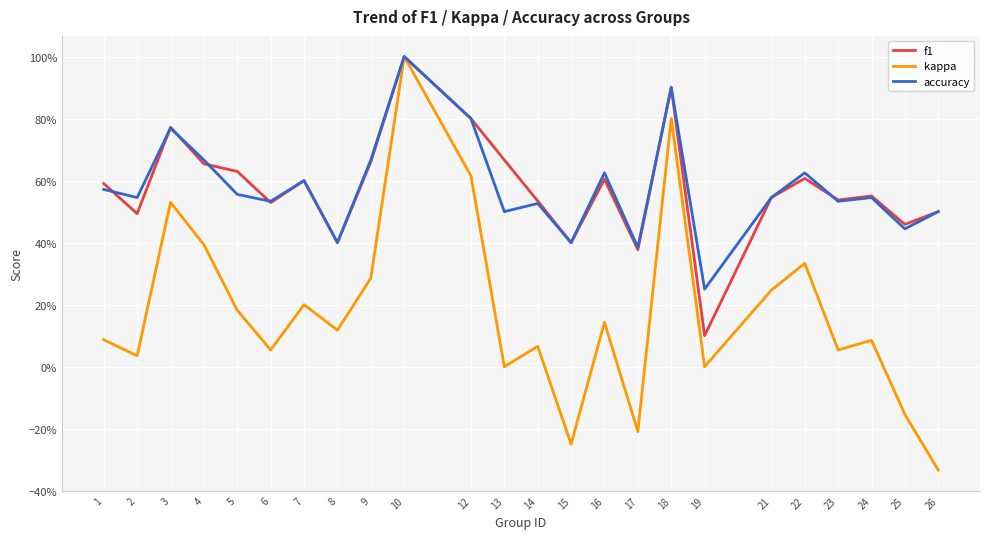

How many interior local valleys does the accuracy series have?

9